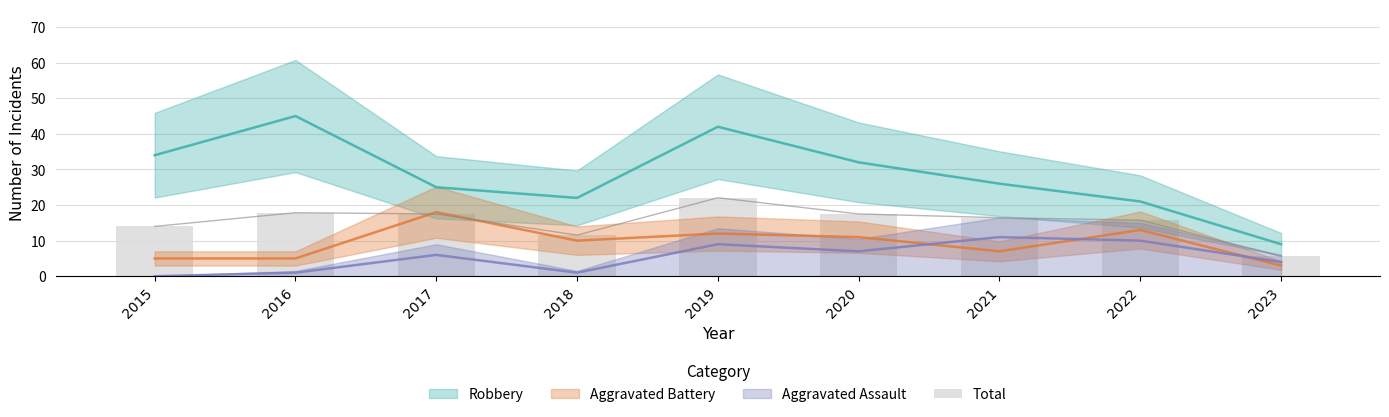

What is the change in value from 2015 to 2023?

-8.4